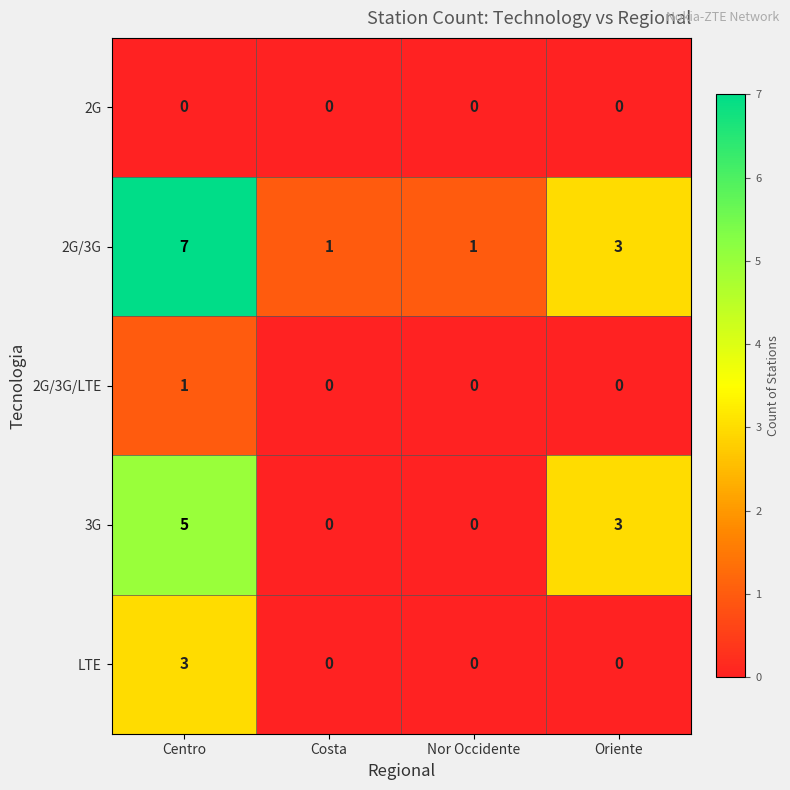

Reading left to right, list all the values displayed in this chart.

2G: Centro=0	Costa=0	Nor Occidente=0	Oriente=0
2G/3G: Centro=7	Costa=1	Nor Occidente=1	Oriente=3
2G/3G/LTE: Centro=1	Costa=0	Nor Occidente=0	Oriente=0
3G: Centro=5	Costa=0	Nor Occidente=0	Oriente=3
LTE: Centro=3	Costa=0	Nor Occidente=0	Oriente=0